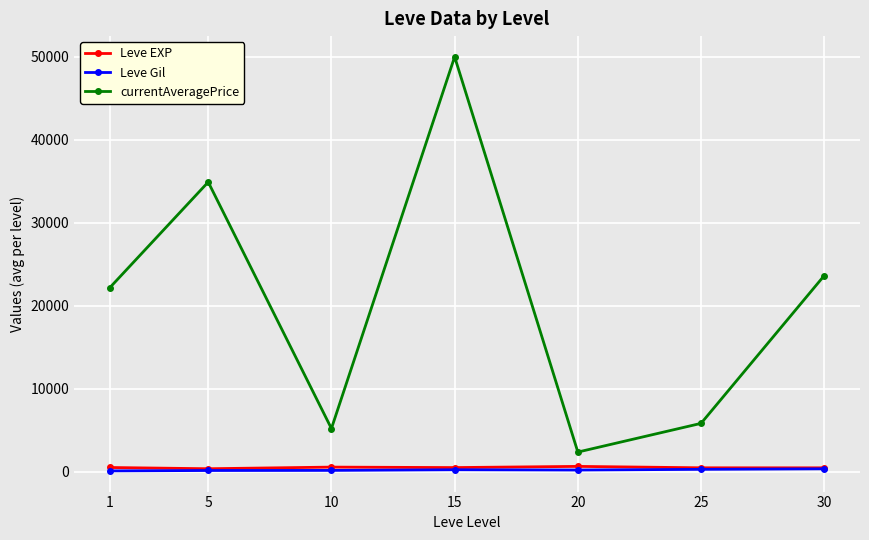

Between 5 and 10, which series saw the biggest shift?

currentAveragePrice